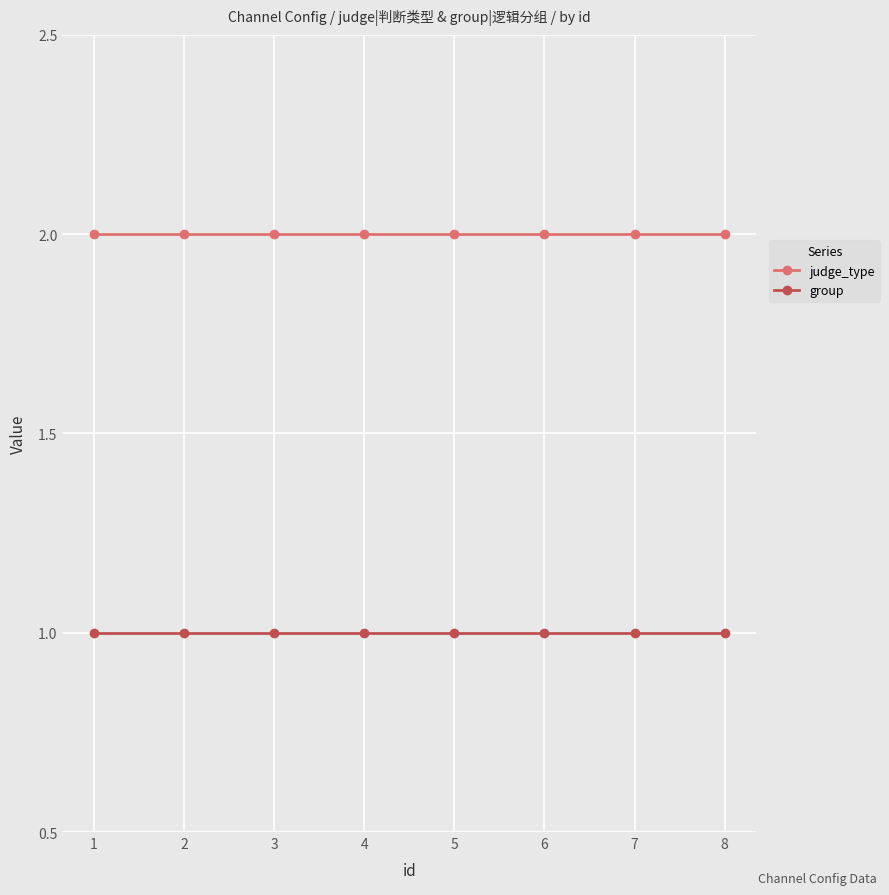

At how many categories does at least one series exceed 1?

8